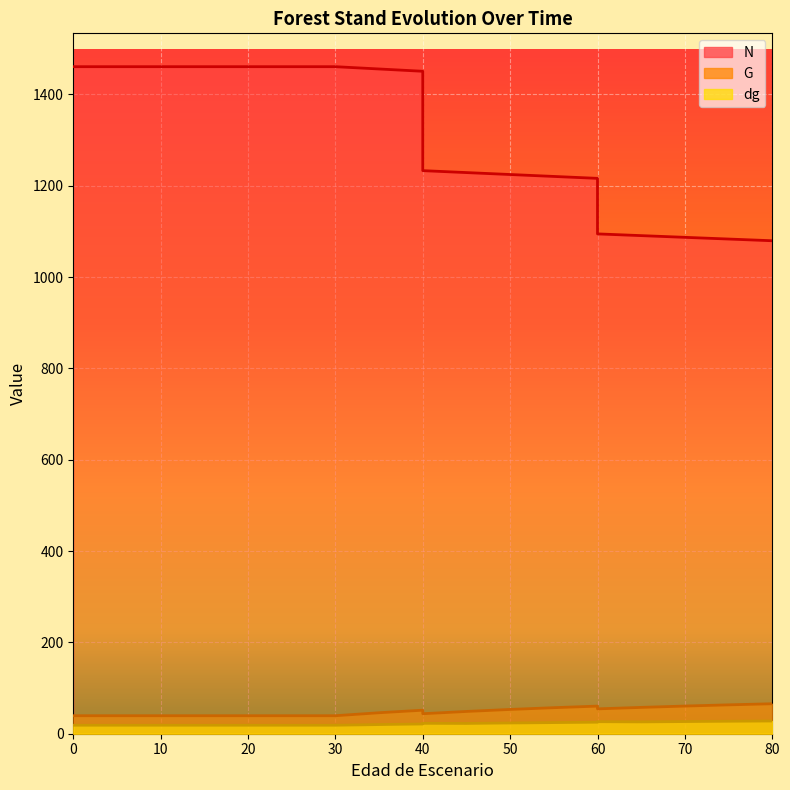

What is the value of the dg point at the 6th from the left?

18.5